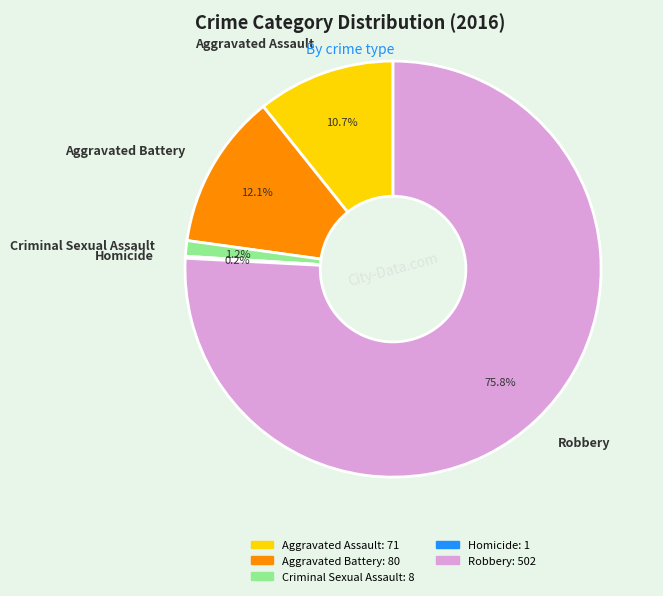

What percentage is the Robbery slice, to the nearest percent?

76%